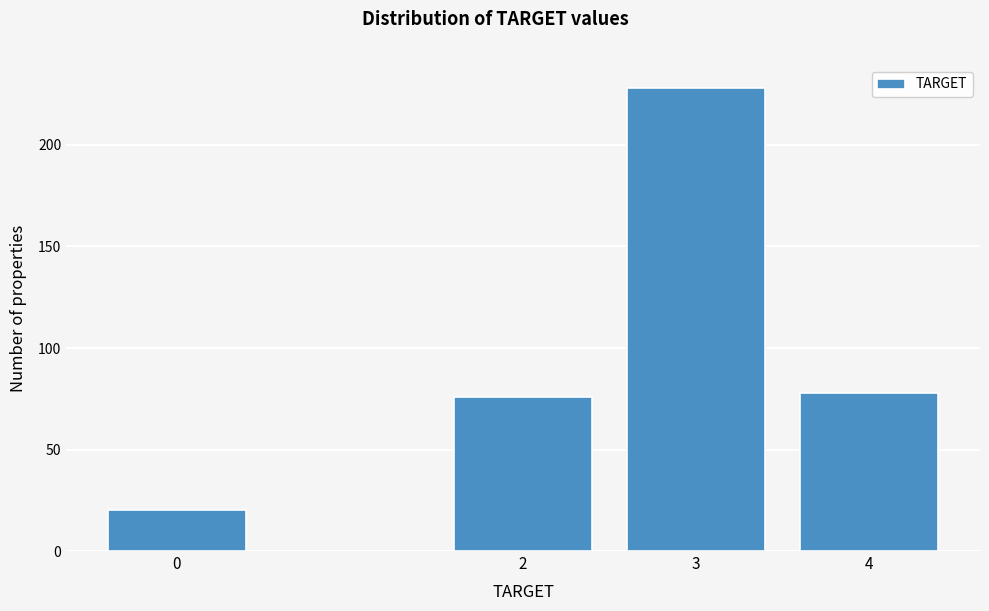

Reading left to right, what are all the values shown in this chart?

0=20	2=76	3=228	4=78